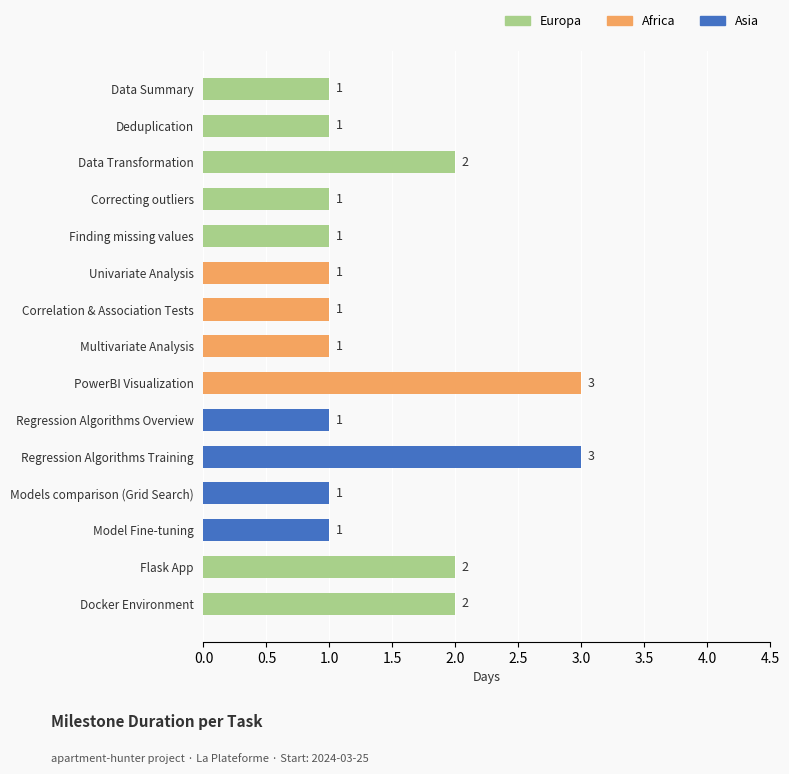

What is the ratio of the value at Finding missing values to the value at Regression Algorithms Overview?

1.0